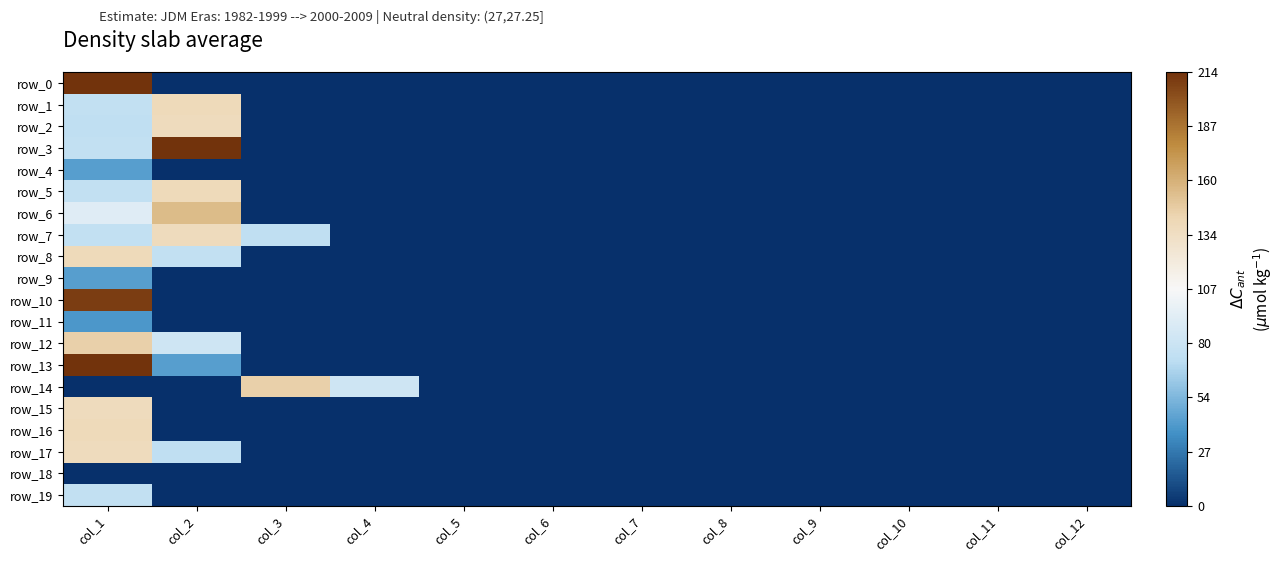

Between col_1 and col_11, which series saw the biggest shift?

row_0